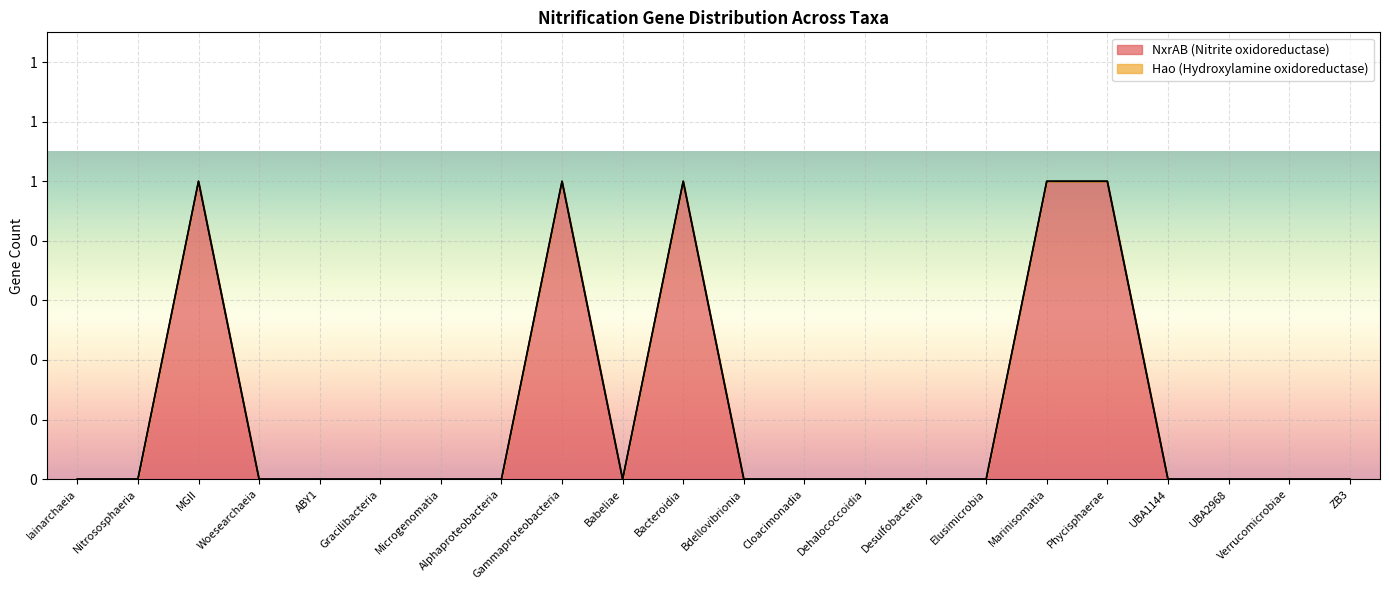

At which category does the chart reach its peak across all series?

MGII